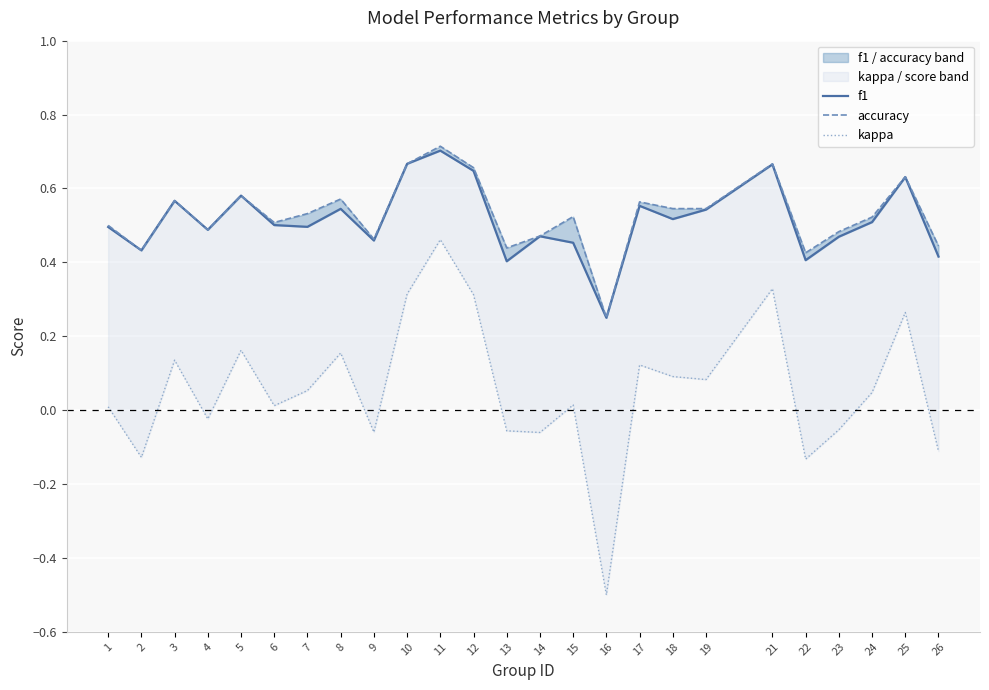

Which series changed the most between 25 and 26?

kappa